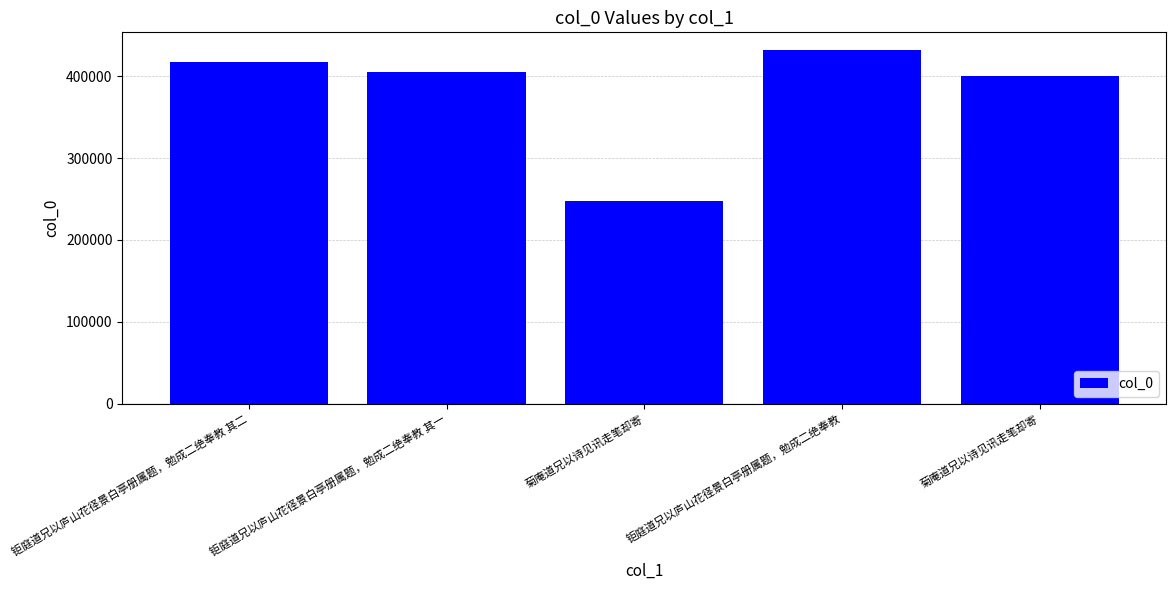

Does the chart contain any negative values?

No